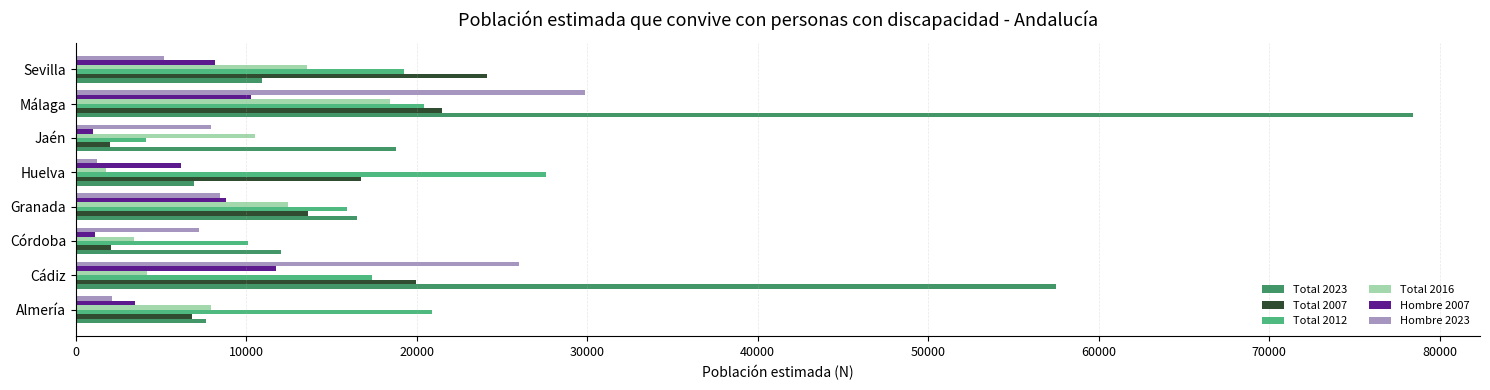

What is the greatest value displayed?

78452